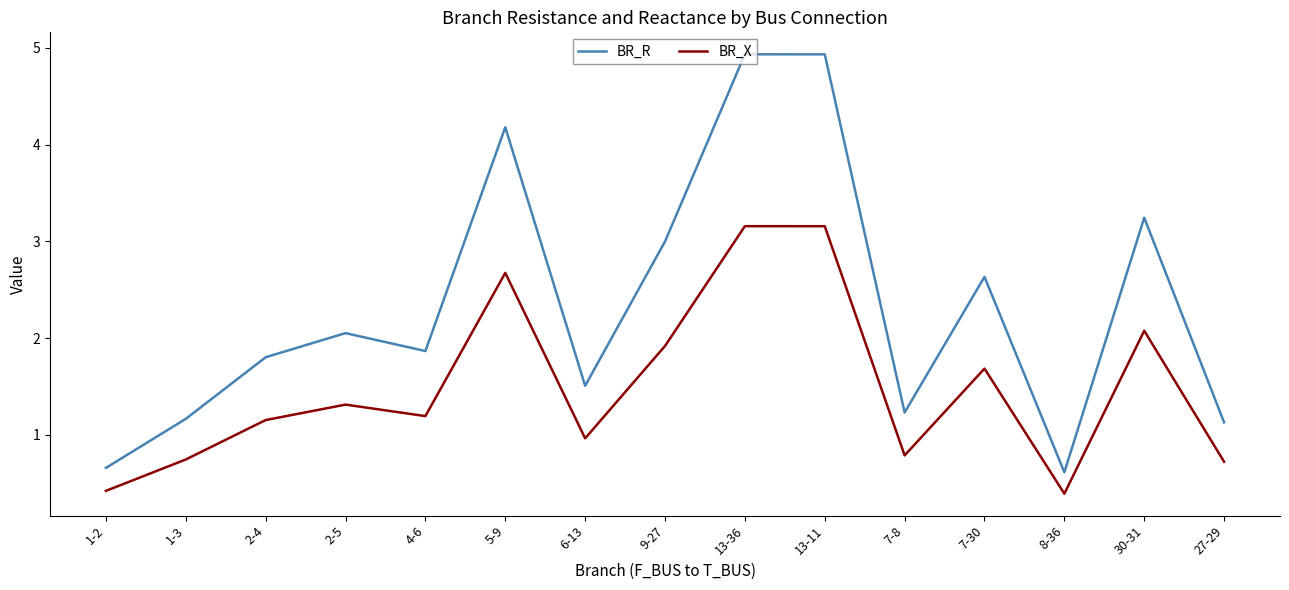

How many lines are shown in the chart?

2